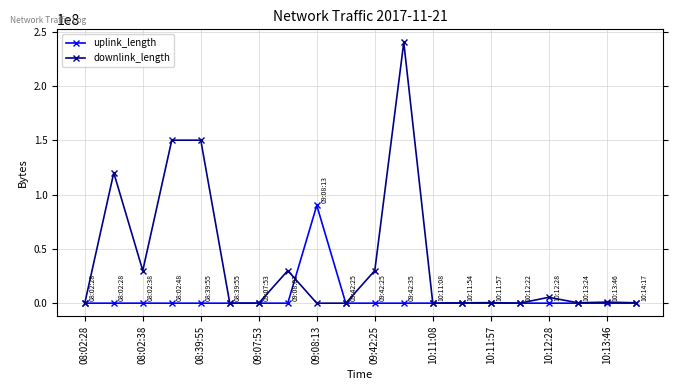

Is this an area chart (filled region under the line)?

No